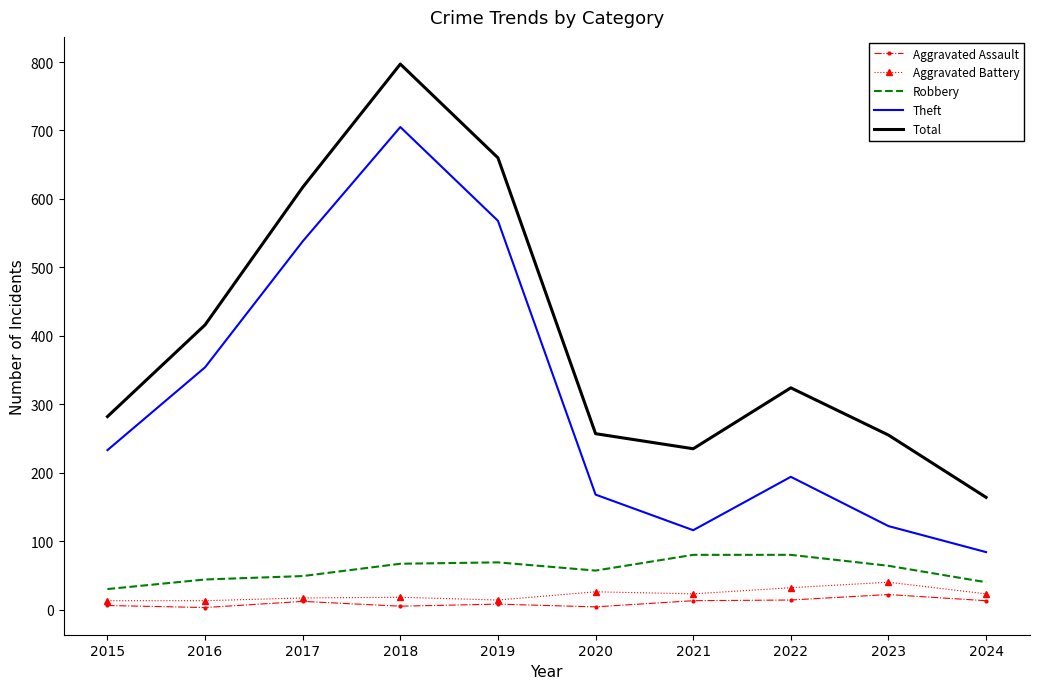

Which category has the highest value across all series?

2018